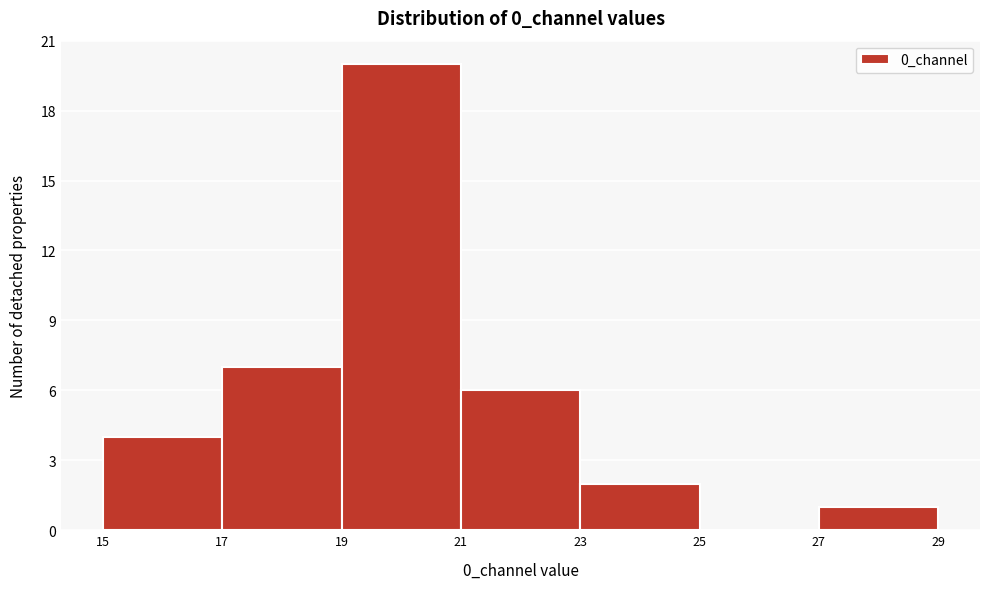

What is the height of the bar covering 19 to 21 on the x-axis? The values are not printed on the chart, so give them approximately, as read against the axis.

20